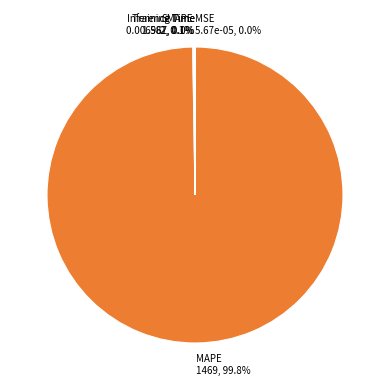

Does any single category account for the majority?

Yes